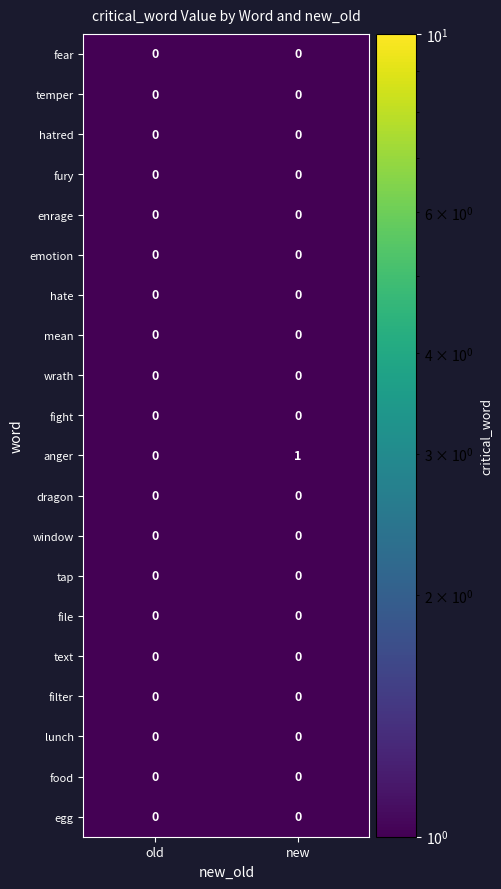

Which series has the largest total across all categories?

anger